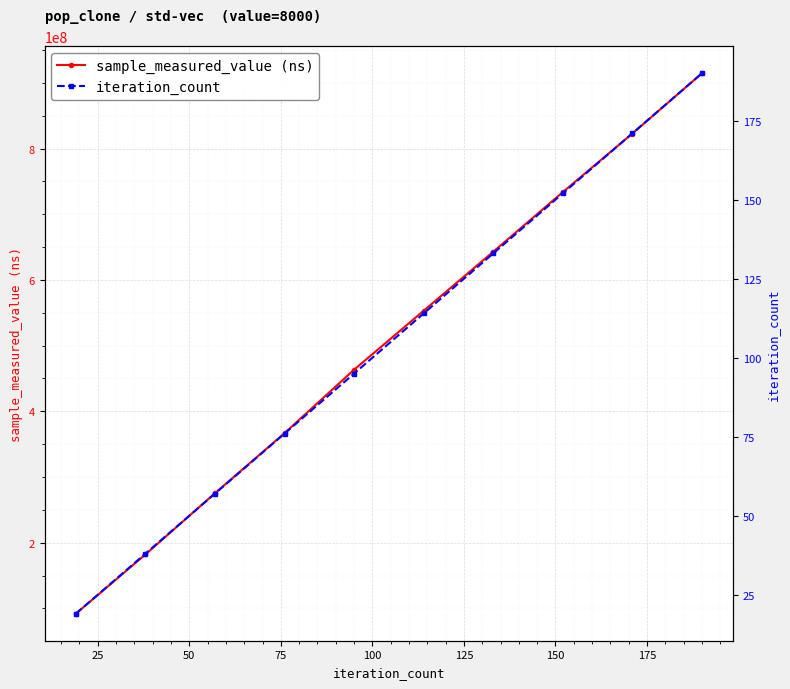

How many categories are shown in the chart?

10